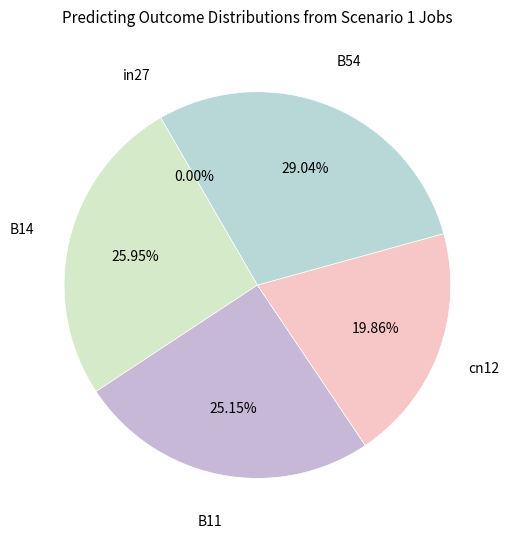

Count the number of slices in the pie.

5